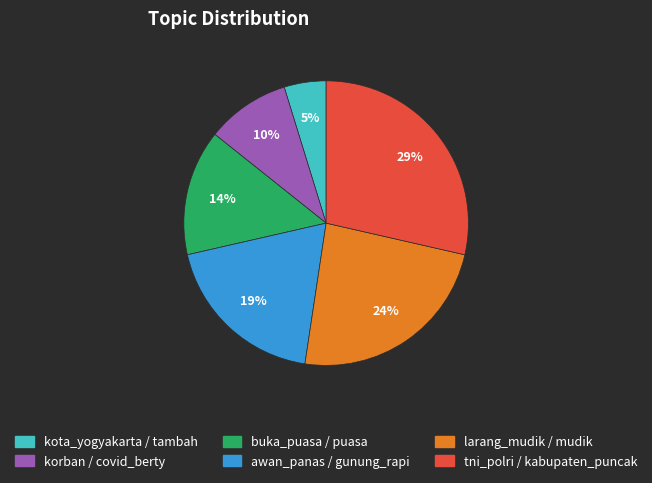

Is tni_polri / kabupaten_puncak the majority of the pie?

No